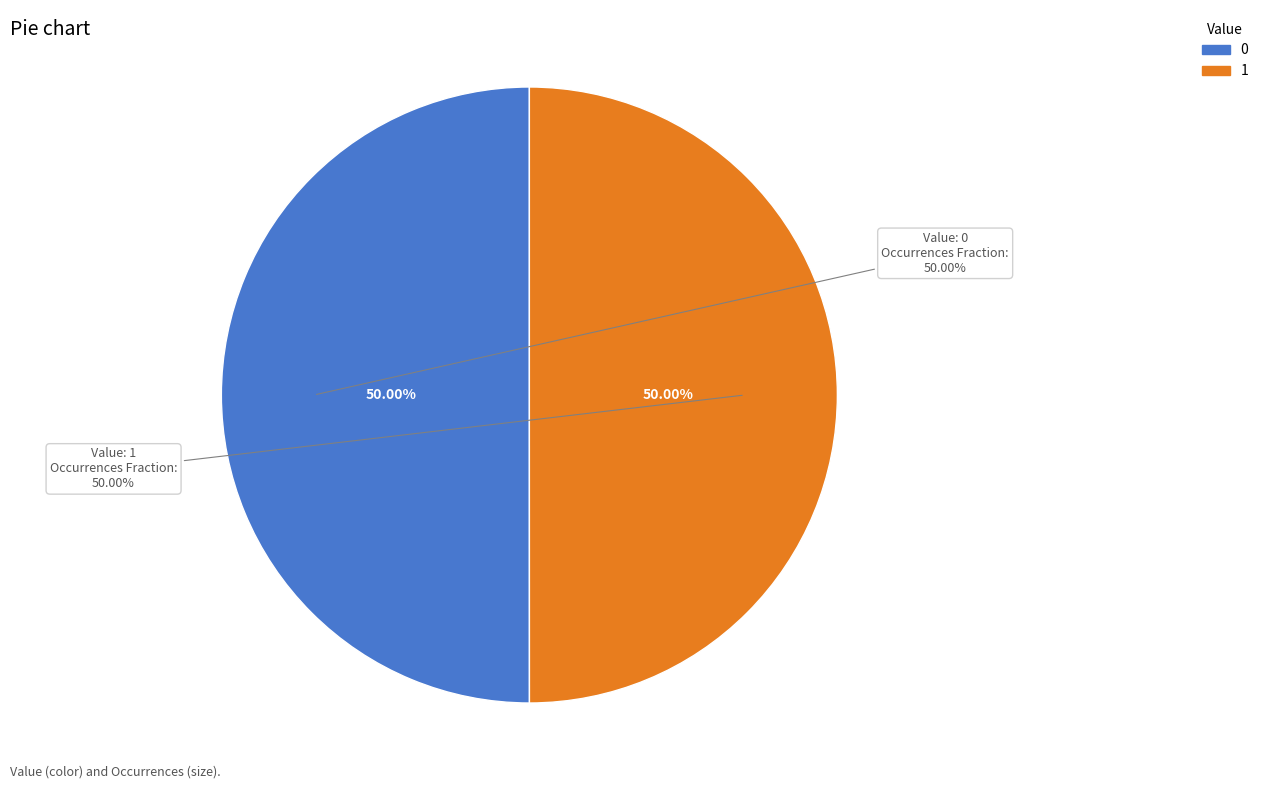

How many segments does this pie chart have?

2